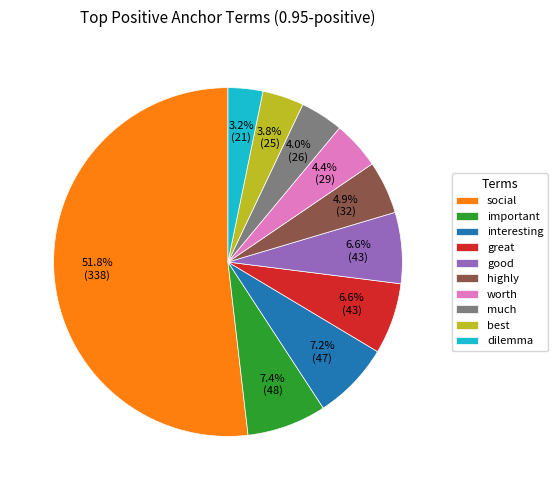

Which has a higher value, highly or dilemma?

highly